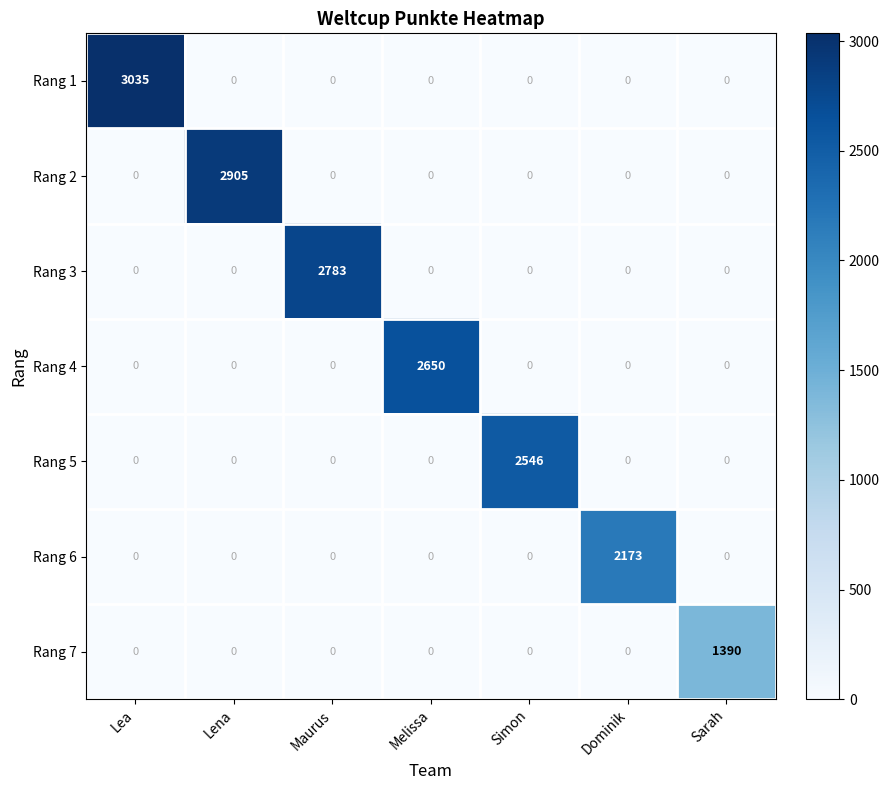

Count the number of categories in the chart.

7